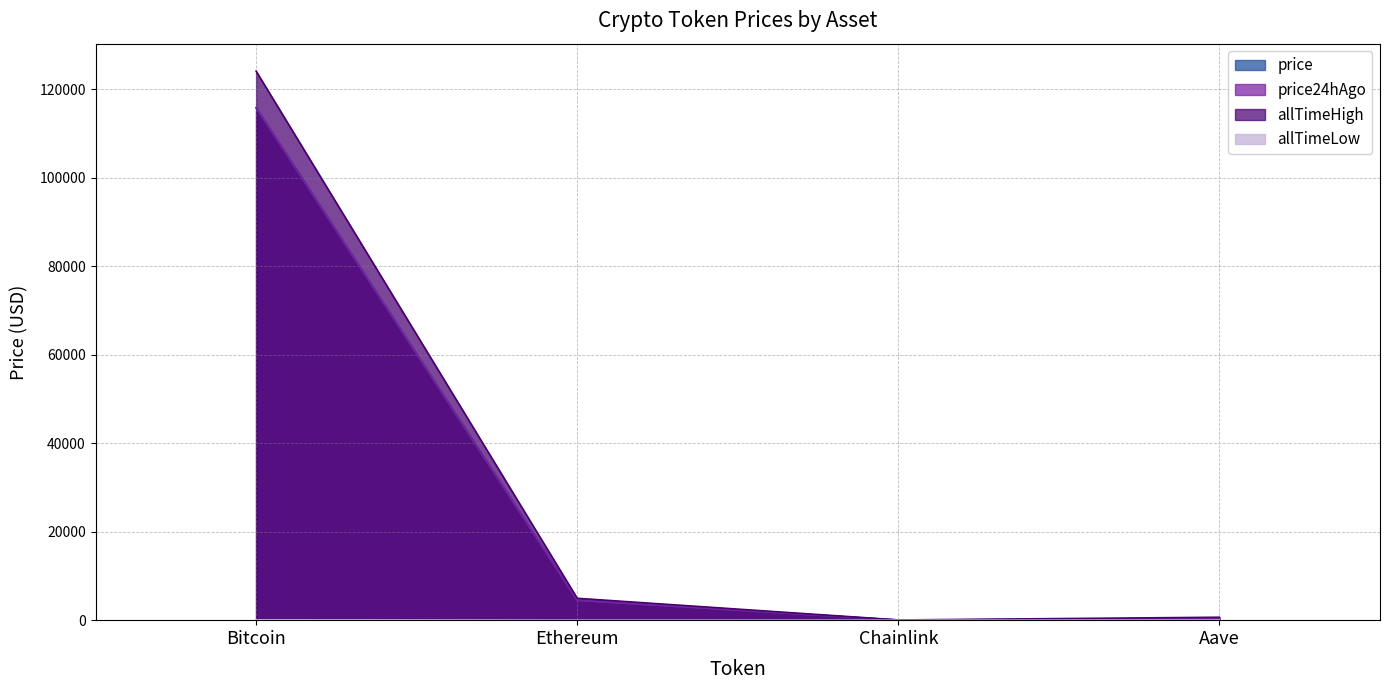

What is the sum of the price24hAgo values at Aave and Bitcoin?

116182.9